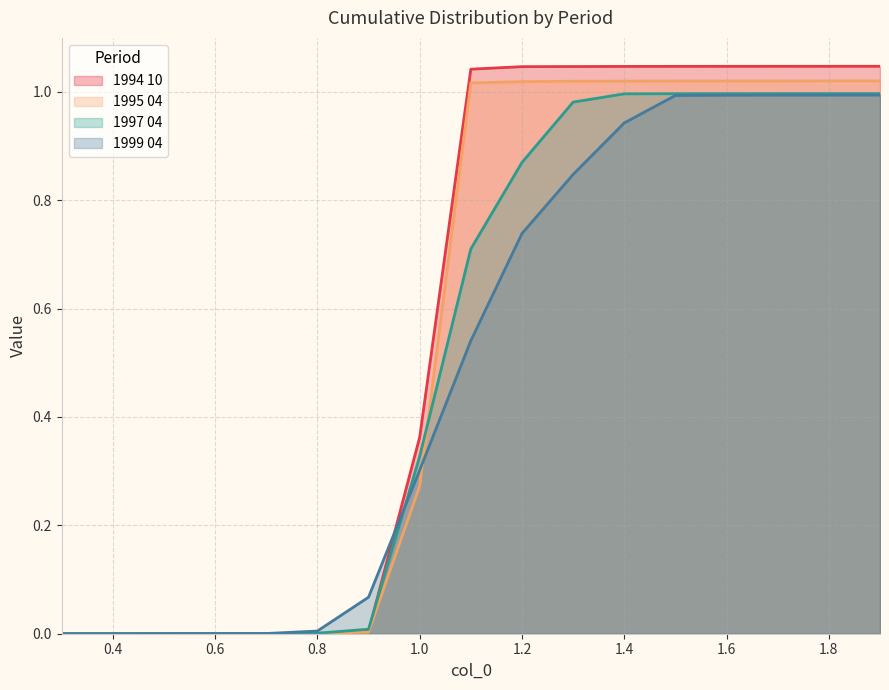

Which series has the largest range (max minus min)?

1994 10